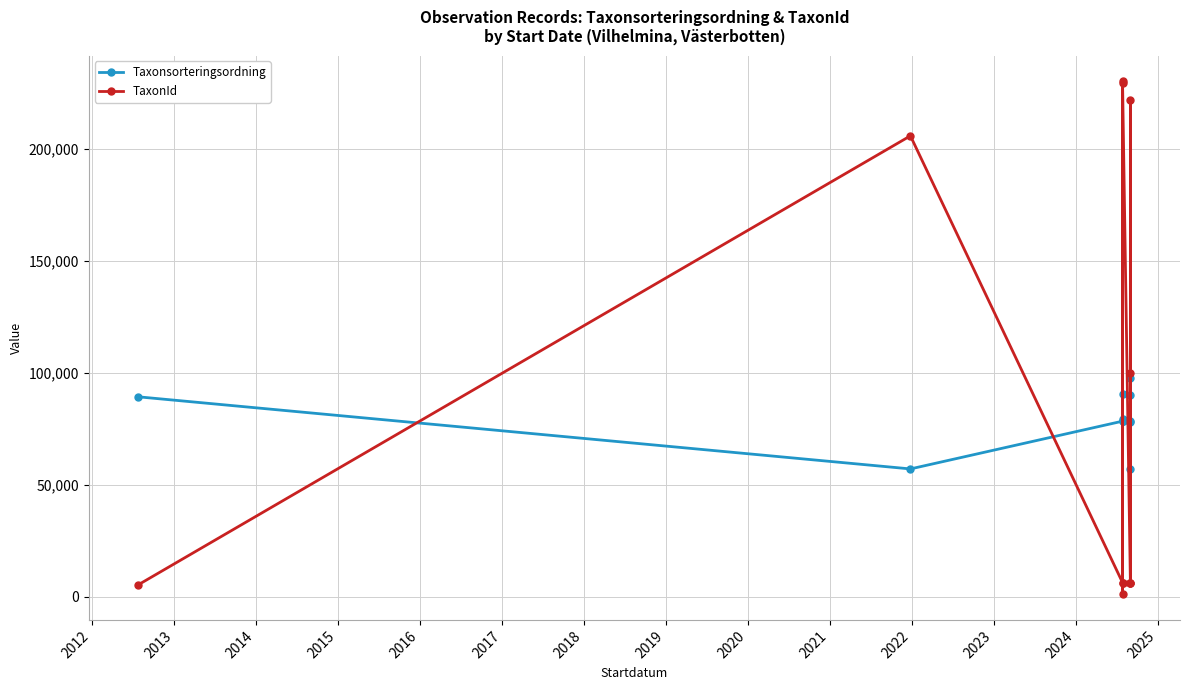

Count the number of data series in this chart.

2